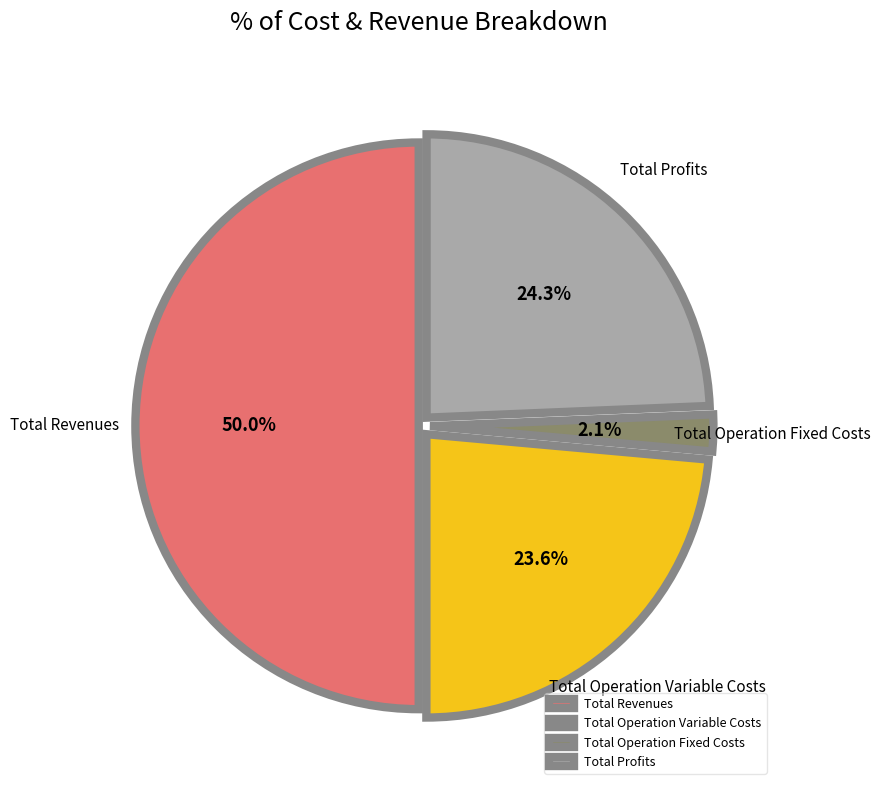

To the nearest percent, what portion does Total Revenues represent?

50%